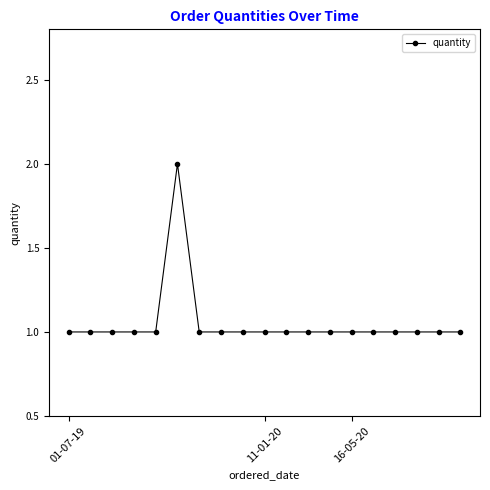

What is the value of the 8th point from the left?

1